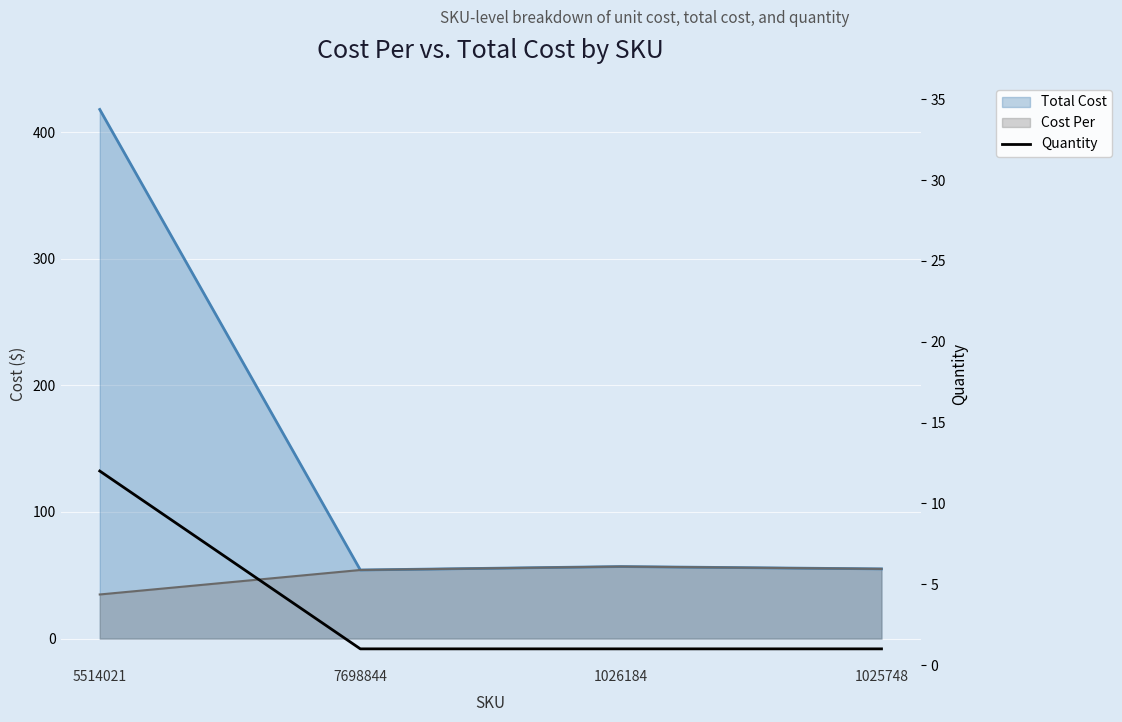

Count the number of categories in the chart.

4